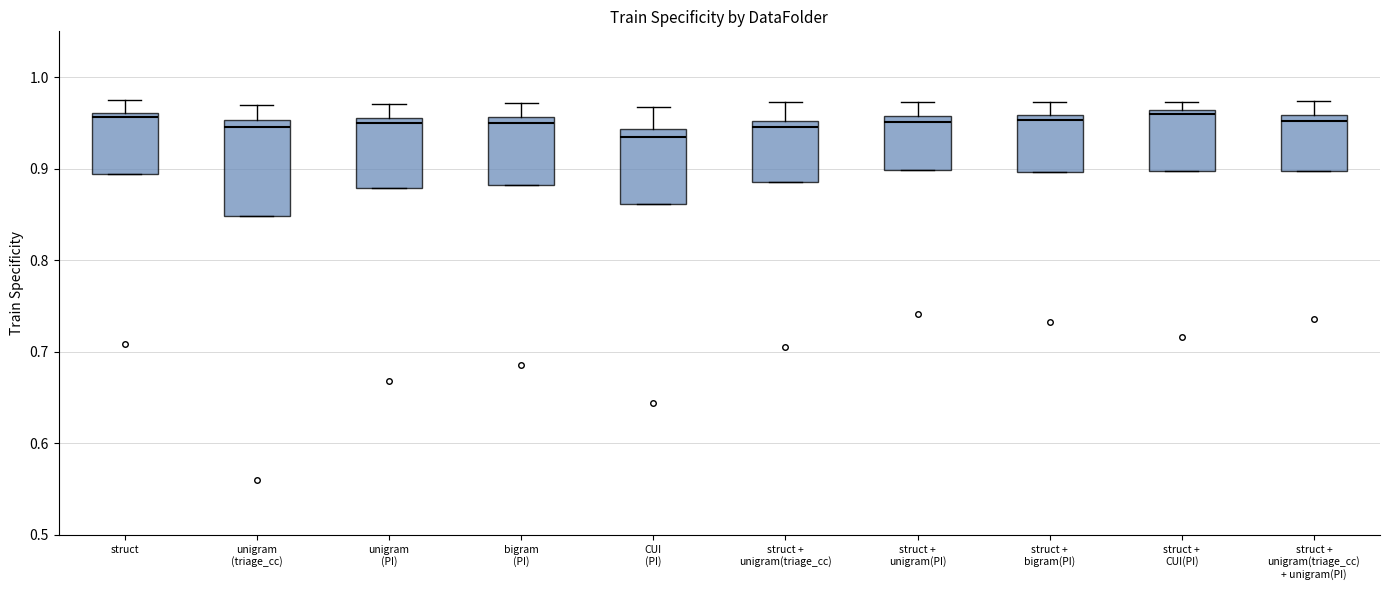

Comparing the boxes themselves (not the whiskers), which one is the tallest?

unigram (triage_cc)